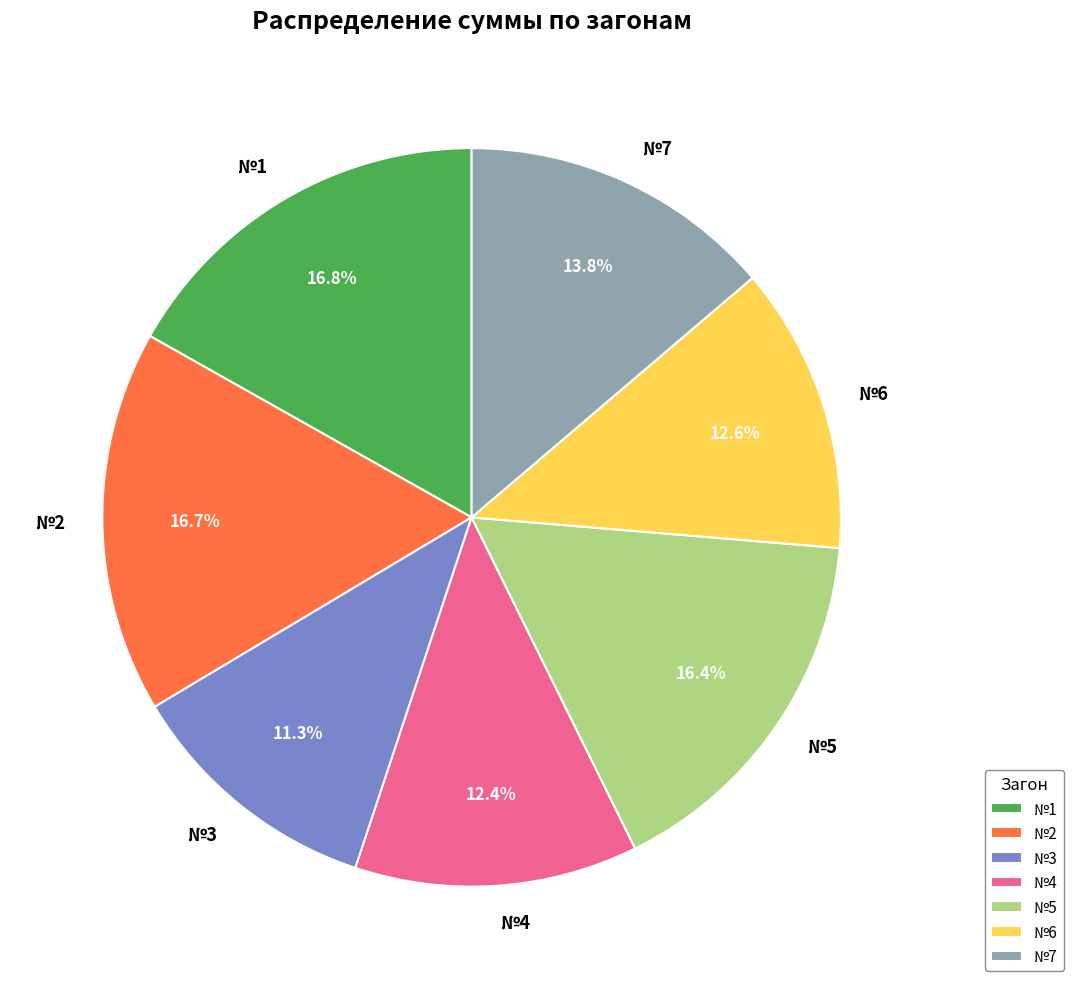

Count the number of slices in the pie.

7